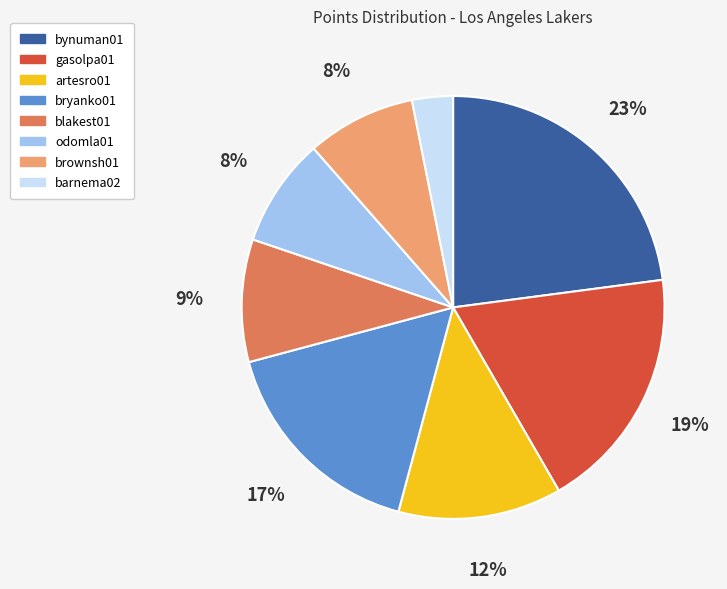

Is there any slice that represents more than half of the pie?

No